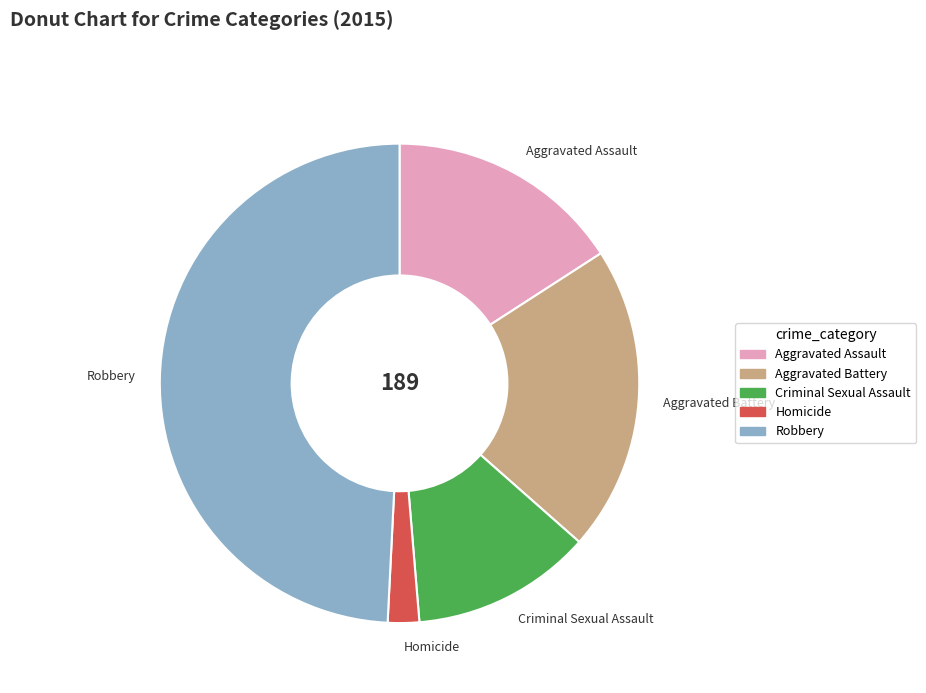

How many segments does this pie chart have?

5